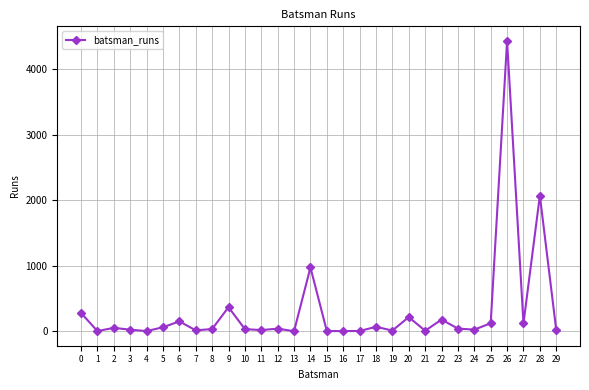

What is the greatest value displayed?

4428